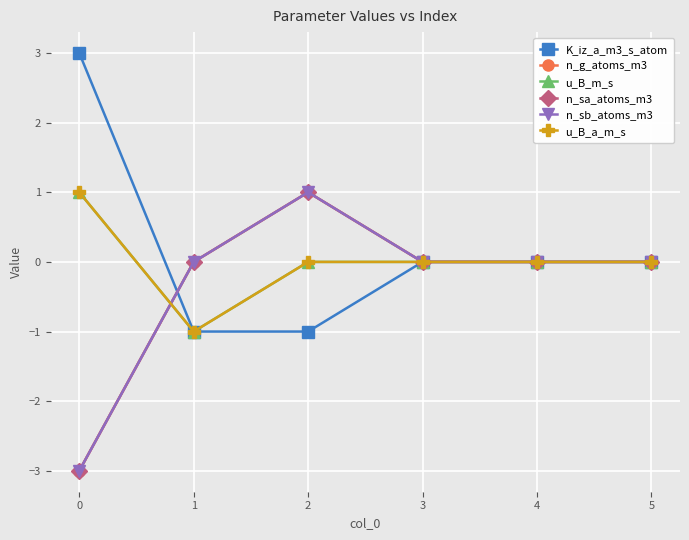

The u_B_m_s series shows 0 at 4. True or false?

True